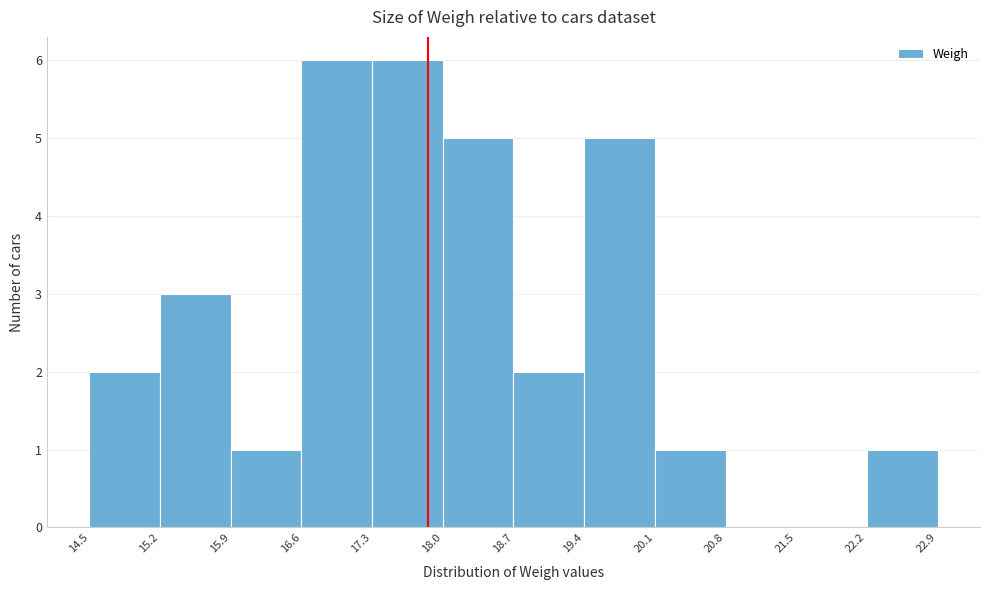

Reading left to right, list every bar in this chart as the range it spans on the x-axis followed by its height. The values are not printed on the chart, so give them approximately, as read against the axis.

14.5 to 15.2: 2
15.2 to 15.9: 3
15.9 to 16.6: 1
16.6 to 17.3: 6
17.3 to 18.0: 6
18.0 to 18.7: 5
18.7 to 19.4: 2
19.4 to 20.1: 5
20.1 to 20.8: 1
20.8 to 21.5: 0
21.5 to 22.2: 0
22.2 to 22.9: 1